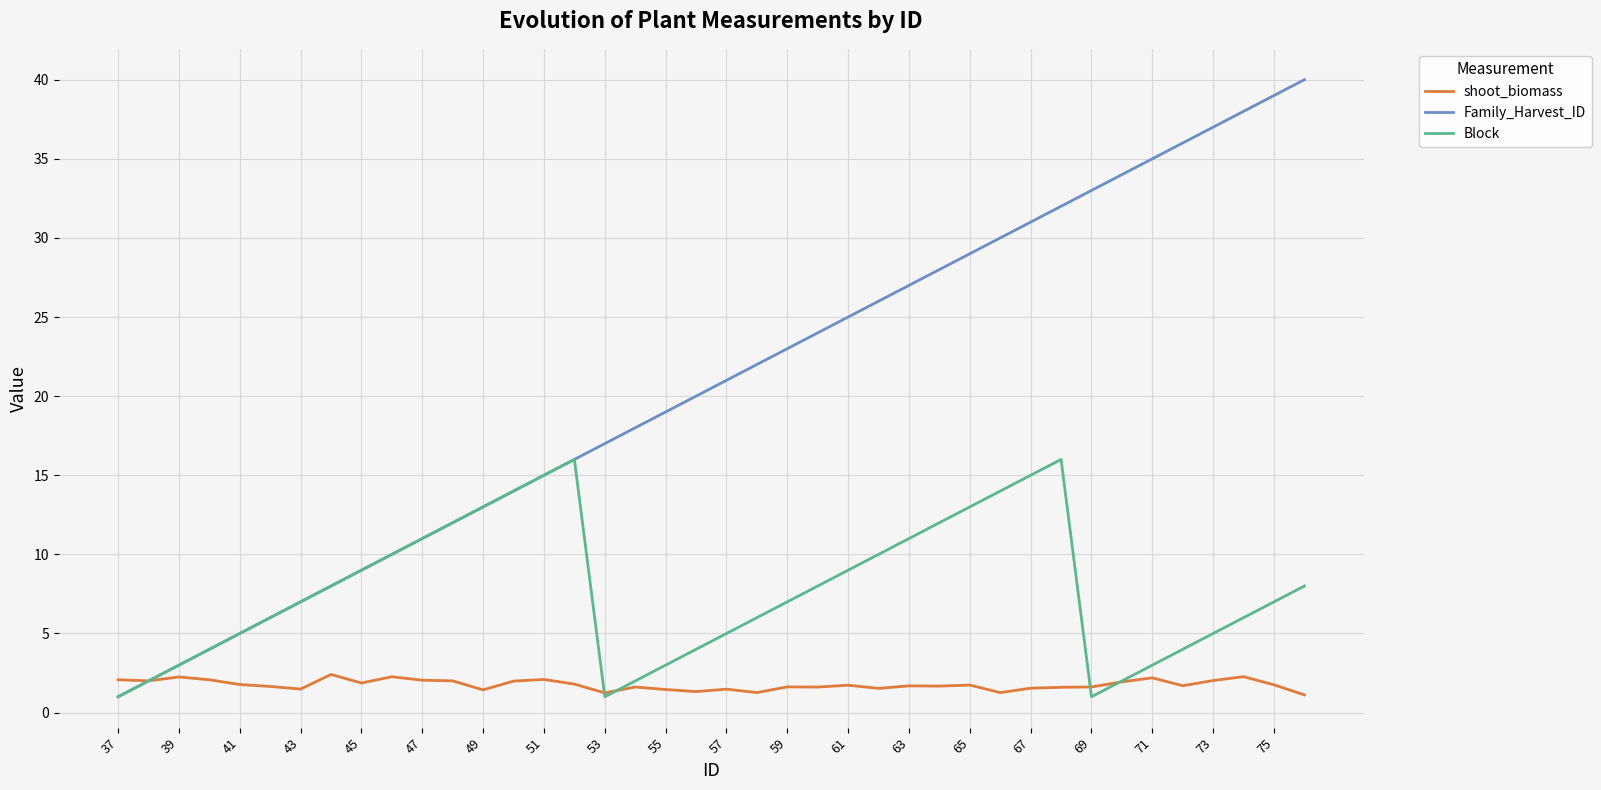

What is the greatest value displayed?

40.0